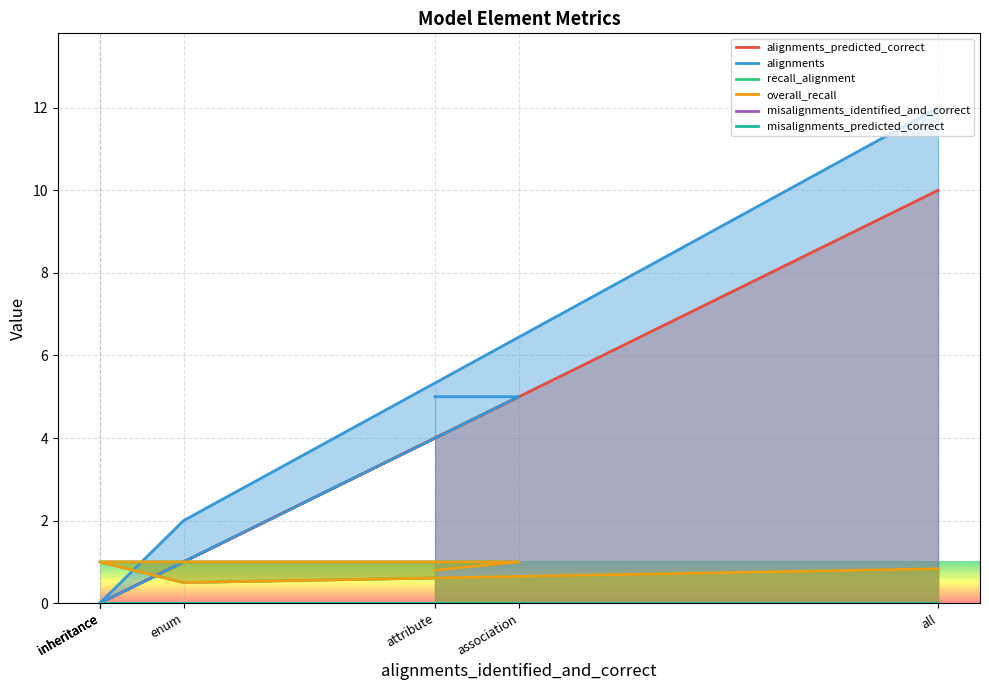

What is the sum of all recall_alignment values?

6.1